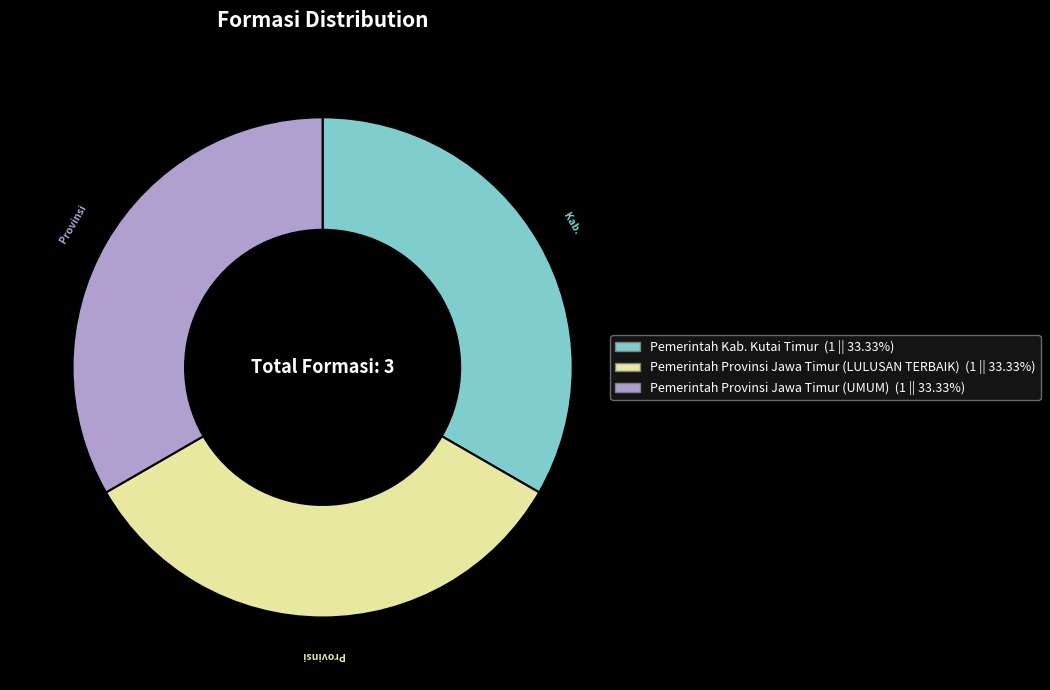

Does Pemerintah Provinsi Jawa Timur (LULUSAN TERBAIK) represent more than half of the total?

No